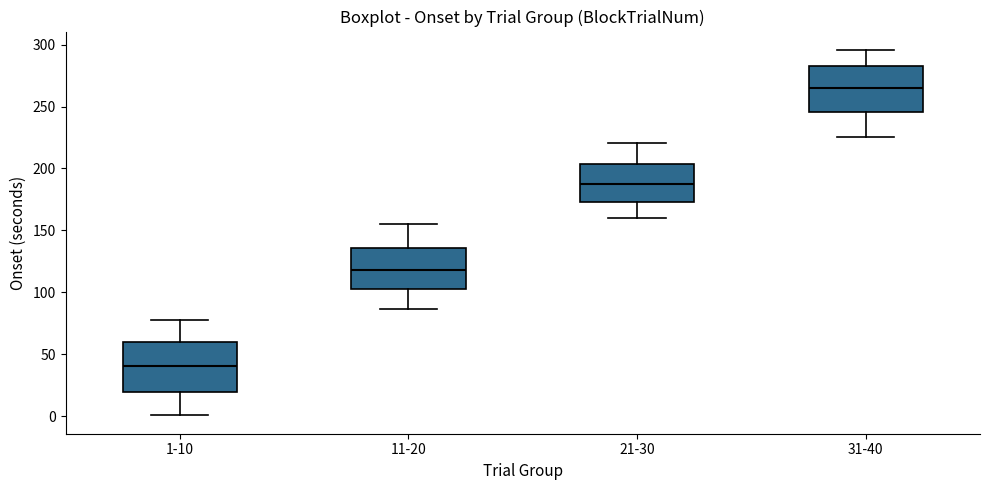

Reading left to right, transcribe this box plot: for each box, give where its median line is, the range the box spans, and where its two whiskers end, as read against the y-axis. The values are not printed on the chart, so give them approximately, as read against the axis.

1-10: median 40, box 20 to 60, whiskers 0 to 75
11-20: median 120, box 100 to 135, whiskers 85 to 155
21-30: median 185, box 175 to 205, whiskers 160 to 220
31-40: median 265, box 245 to 280, whiskers 225 to 295